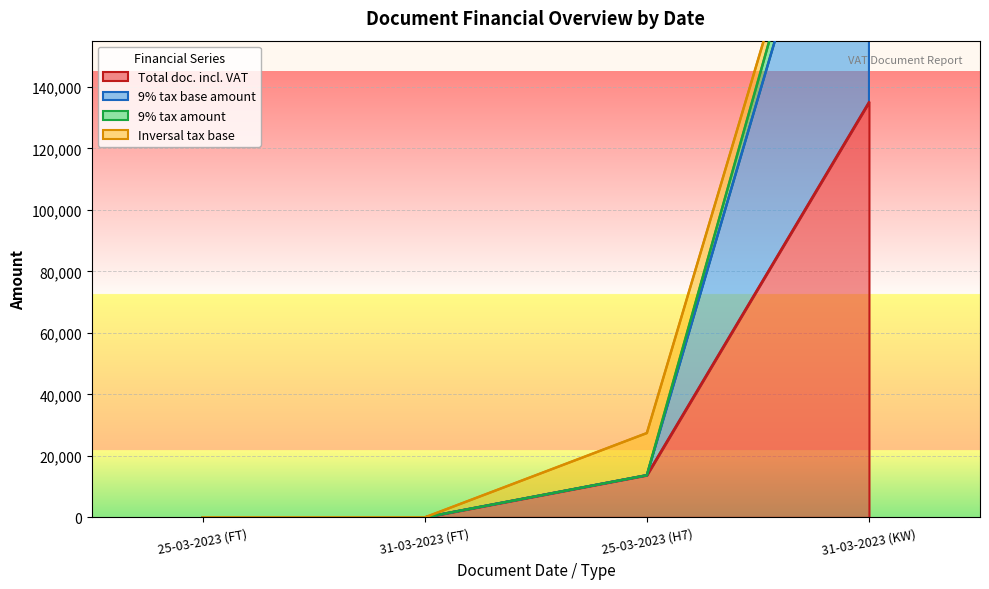

True or false: 9% tax base amount and Total doc. incl. VAT cross at least once.

False